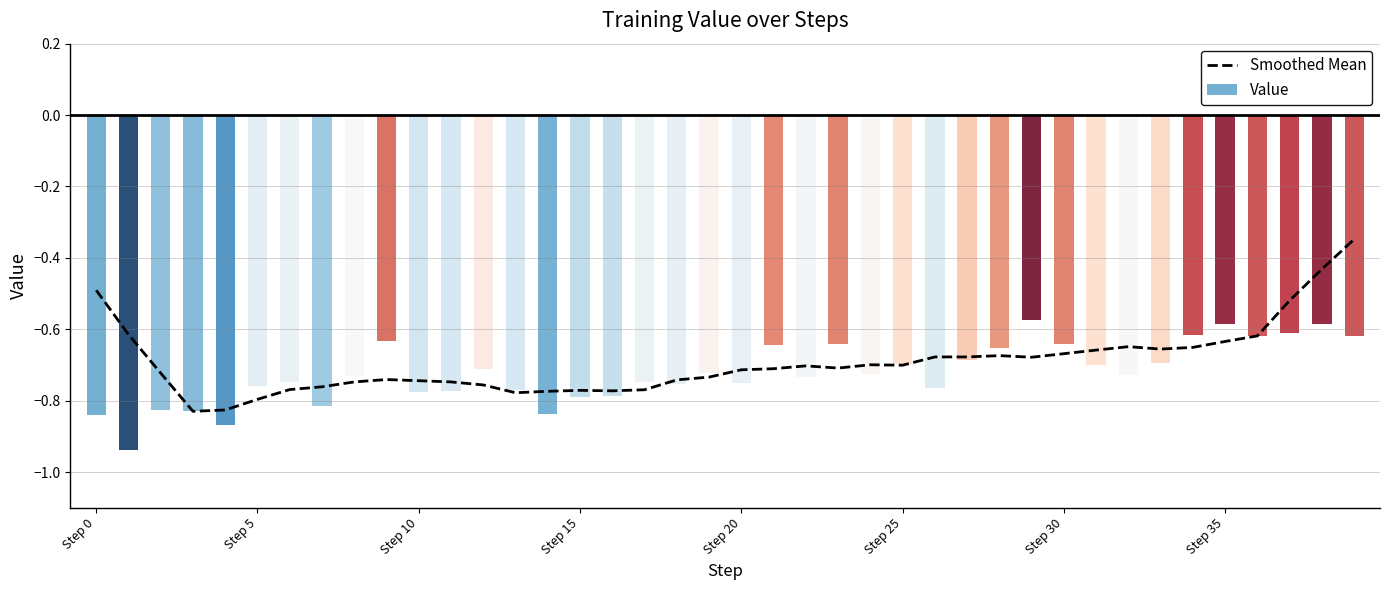

What is the smallest value displayed?

-0.8